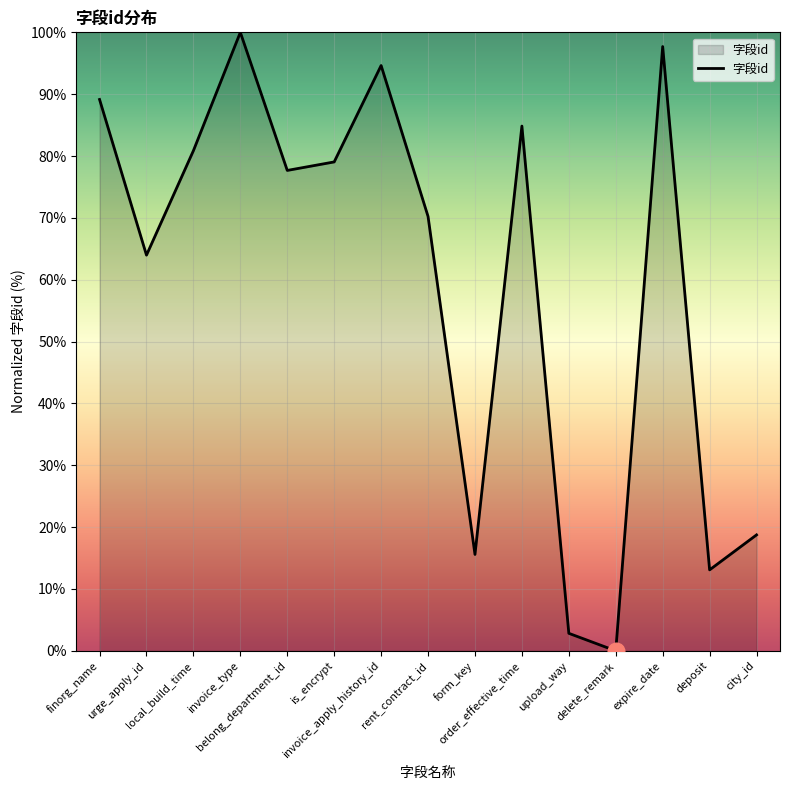

How many positive values are there?

14